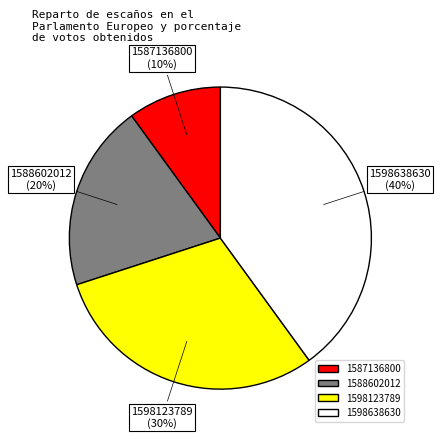

Is there a majority slice in this chart?

No